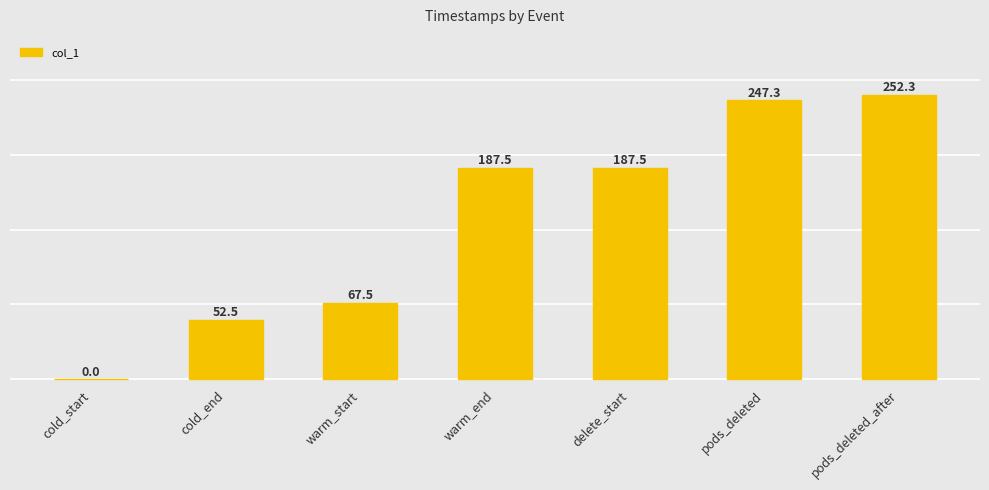

True or false: the data shows 247.3 at pods_deleted.

True